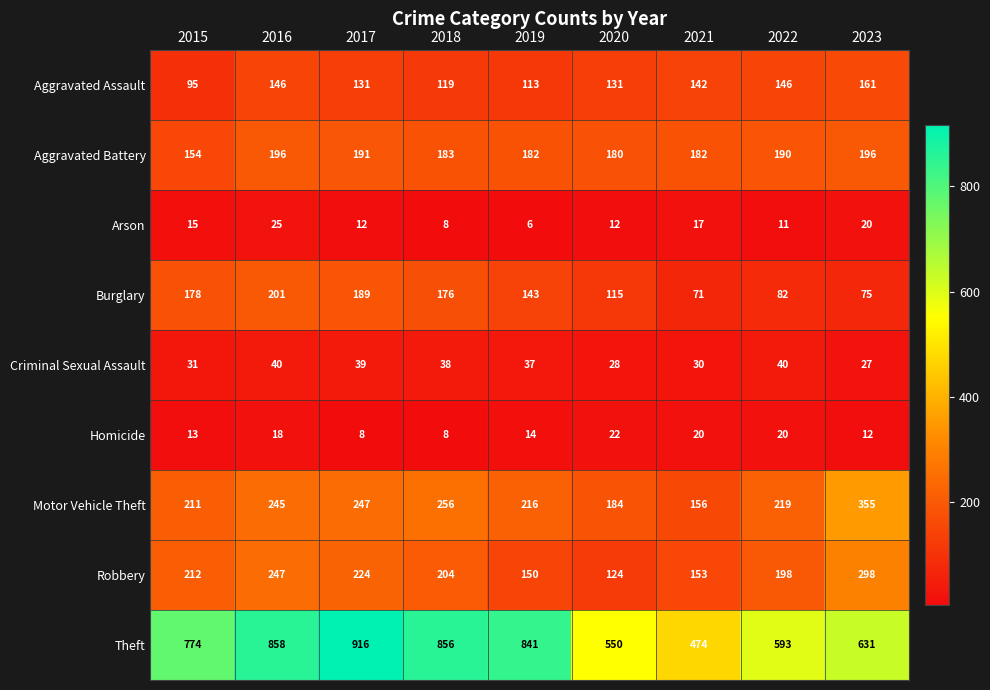

Is the value of Robbery at 2020 greater than the value of Aggravated Assault at 2022?

No